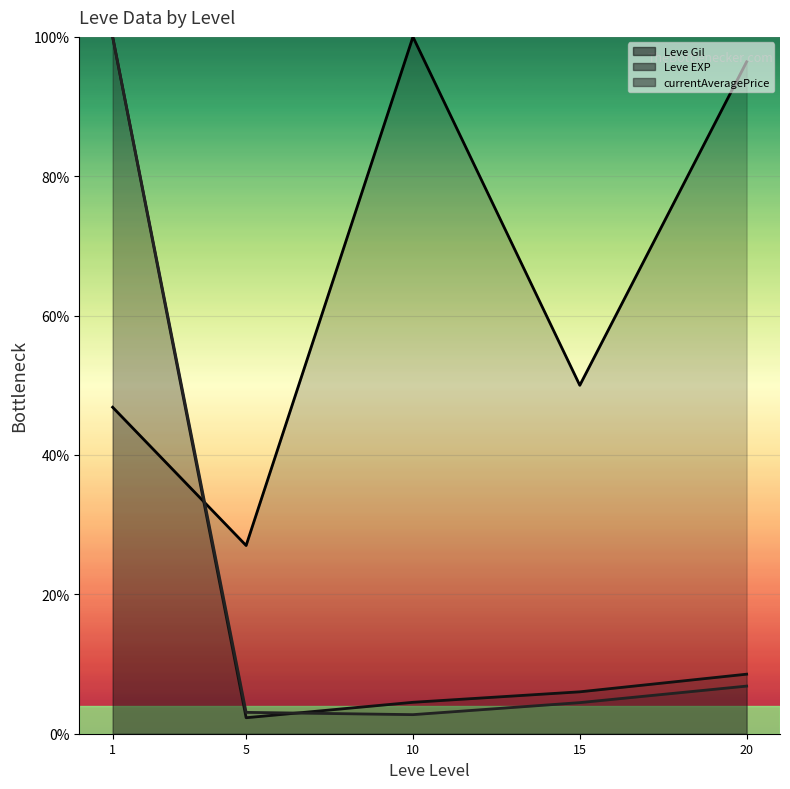

At which label does Leve Gil (line) first exceed 50?

10